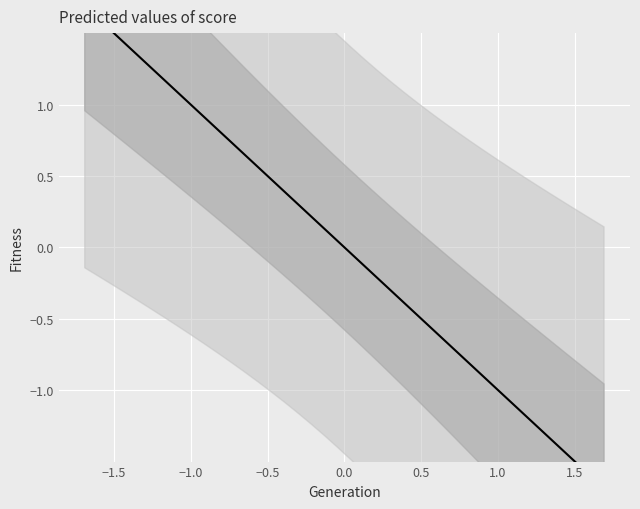

What is the difference between the second highest and second lowest values?

3.2